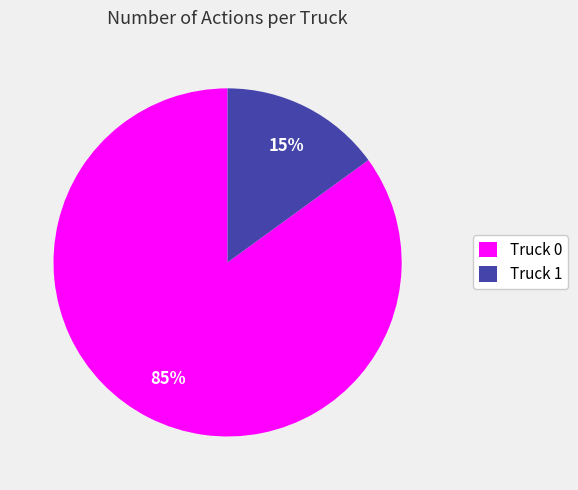

To the nearest percent, what is the average slice percentage?

50%